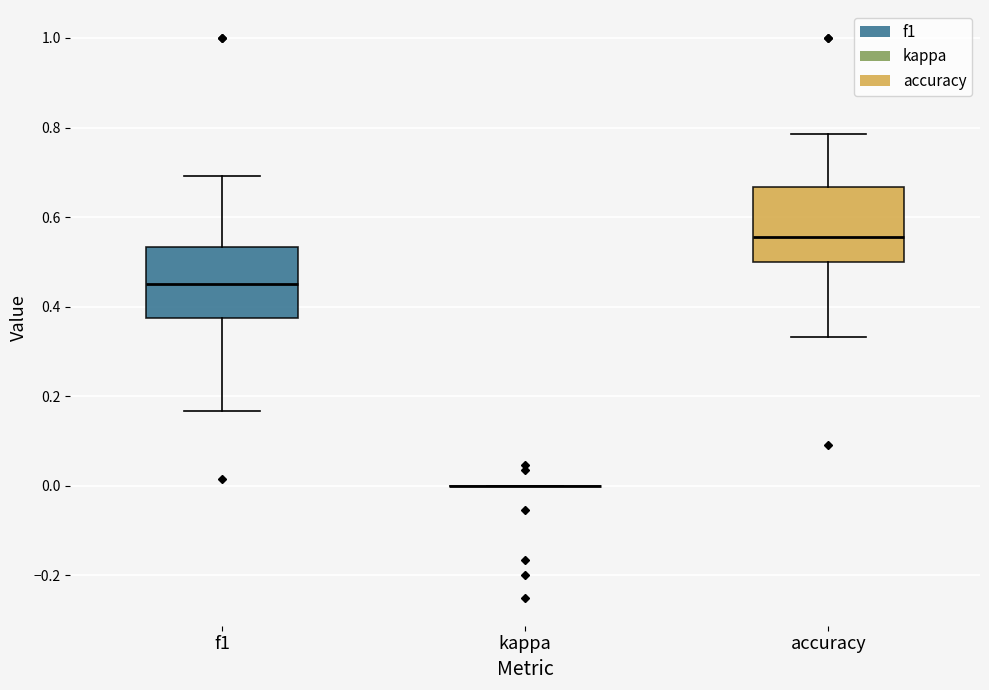

Reading left to right, read every box against the y-axis: the position of its median line, the range the box covers, and the ends of its whiskers. The values are not printed on the chart, so give them approximately, as read against the axis.

f1: median 0.46, box 0.38 to 0.54, whiskers 0.16 to 0.70
kappa: box collapsed to a line at 0.00, whiskers 0.00 to 0.00
accuracy: median 0.56, box 0.50 to 0.66, whiskers 0.34 to 0.78